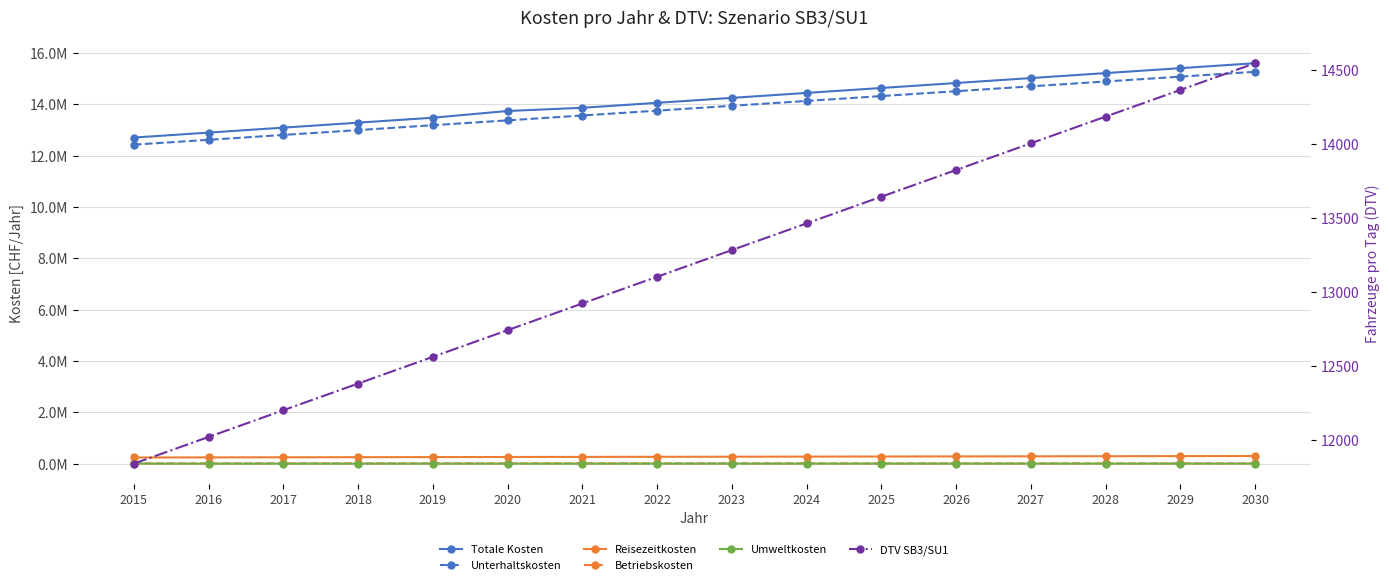

Is it true that Totale Kosten equals 22591009.7 at 2017?

False